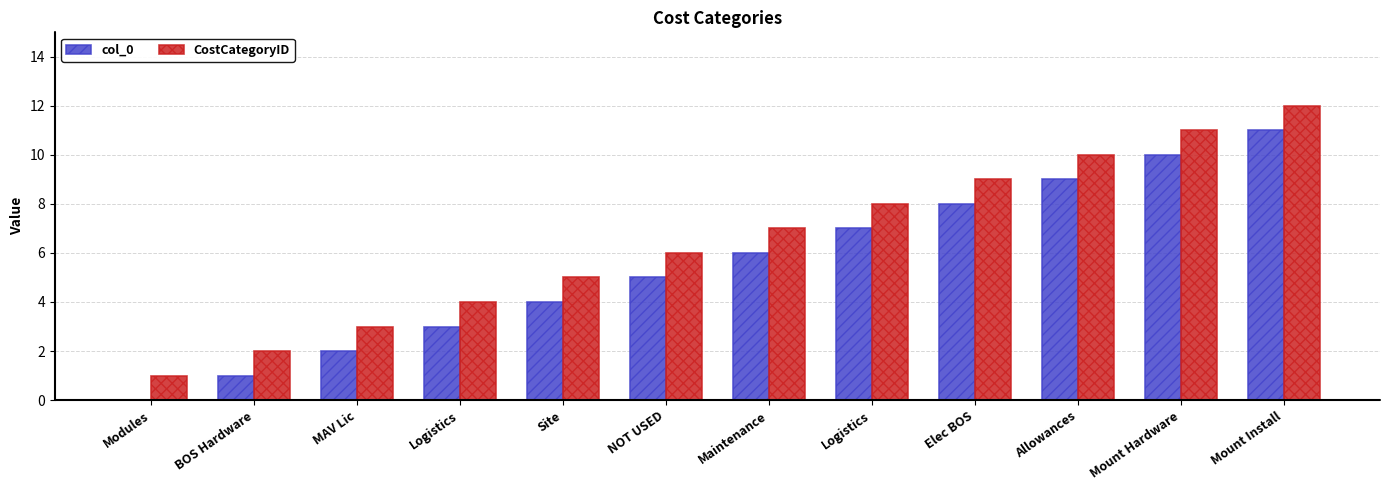

At which label does CostCategoryID reach its minimum?

Modules